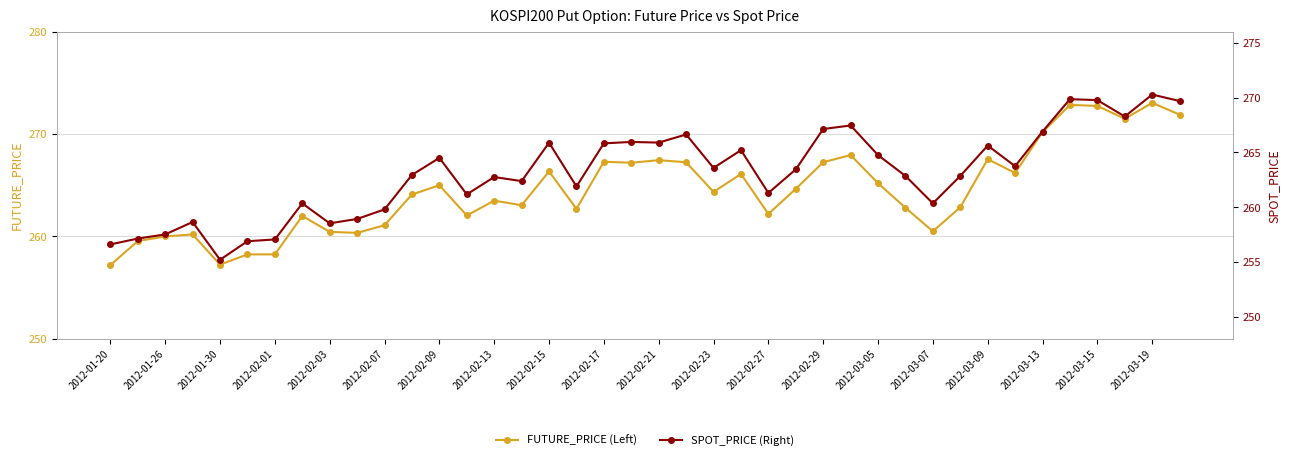

How many distinct data groups are displayed?

2